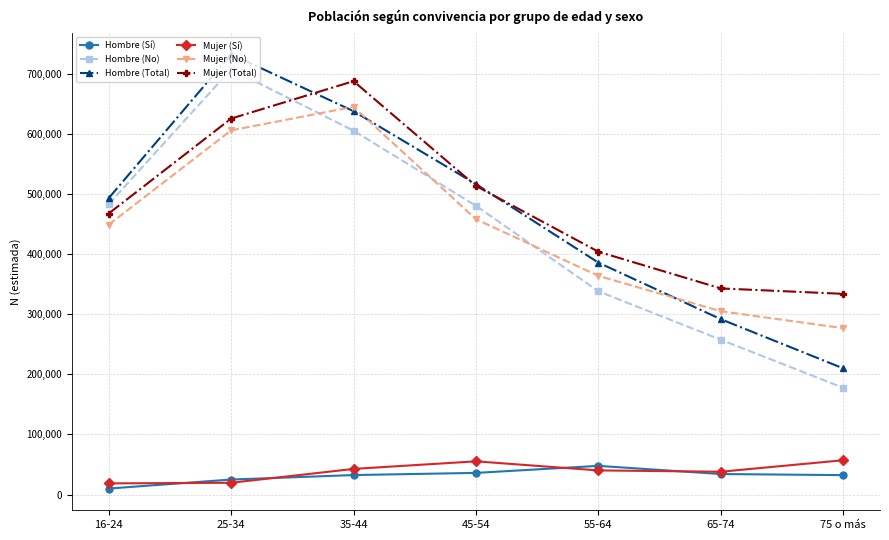

What is the difference between the maximum and minimum values in the Mujer (Sí) series?

38540